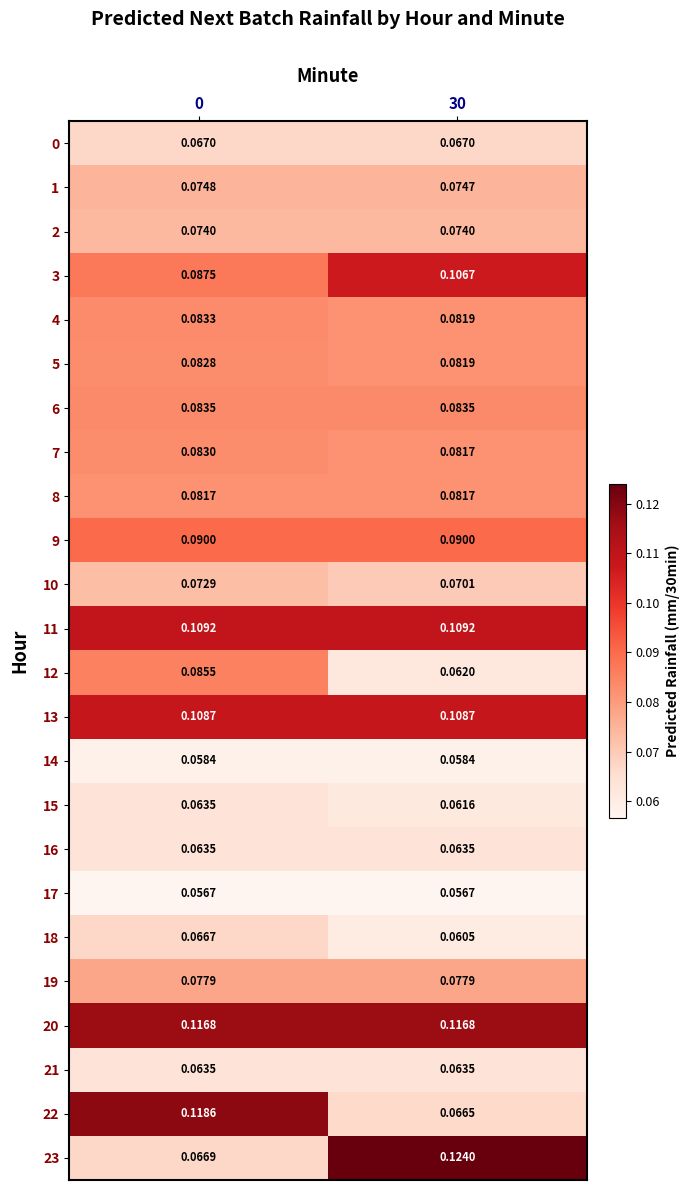

Is the value of 20 at 30 greater than the value of 11 at 0?

Yes